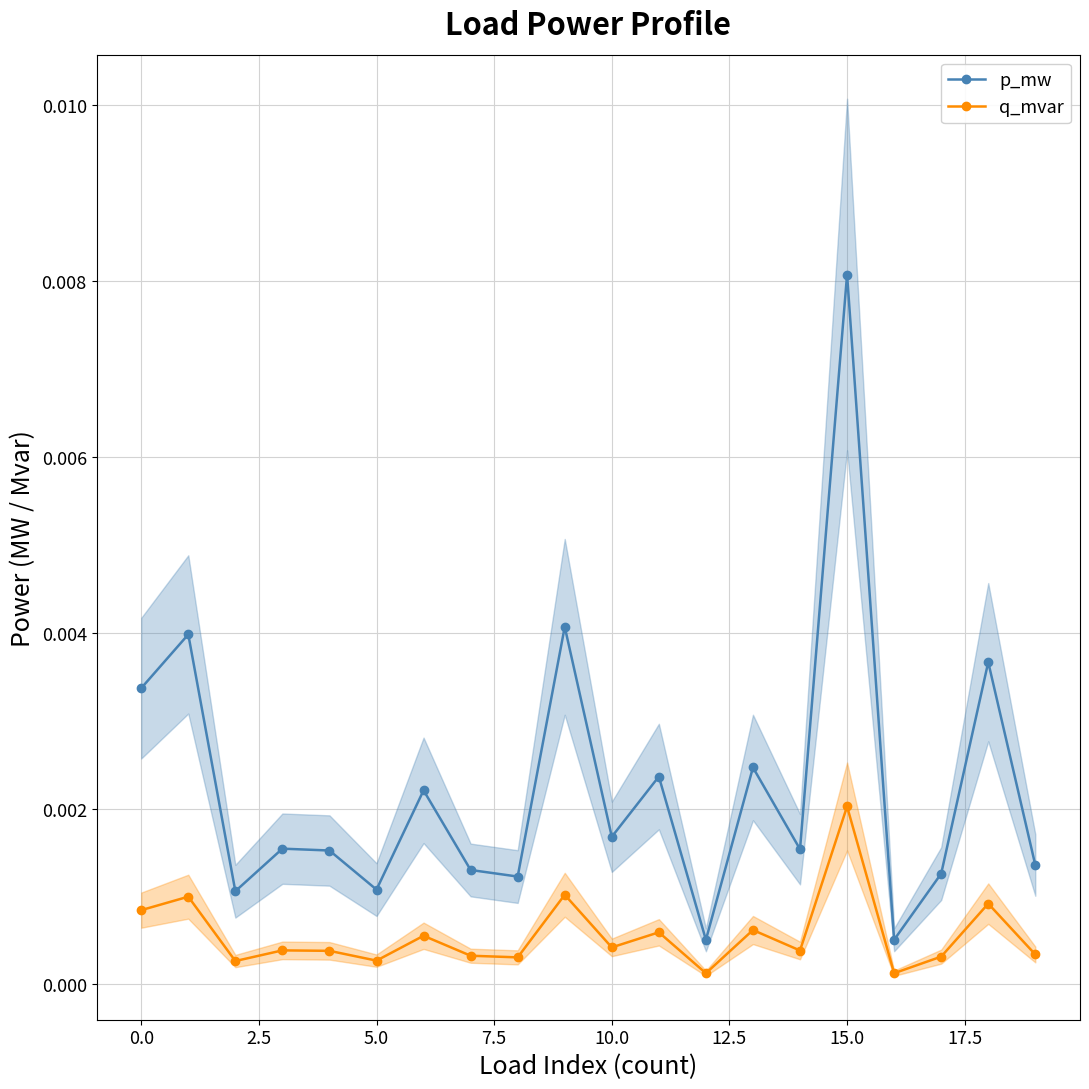

At how many categories does at least one series exceed 0?

20